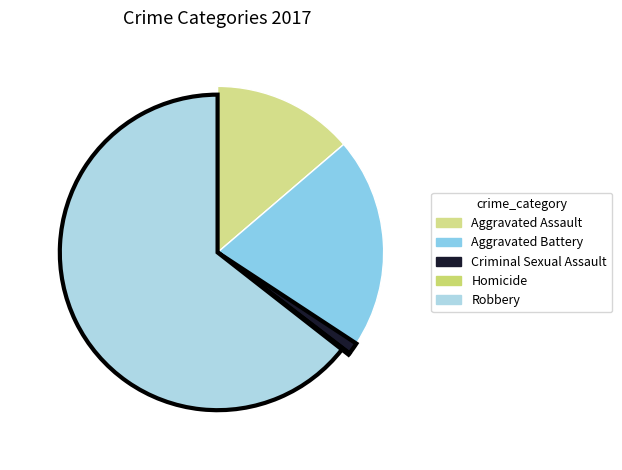

Which has a higher value, Homicide or Aggravated Battery?

Aggravated Battery